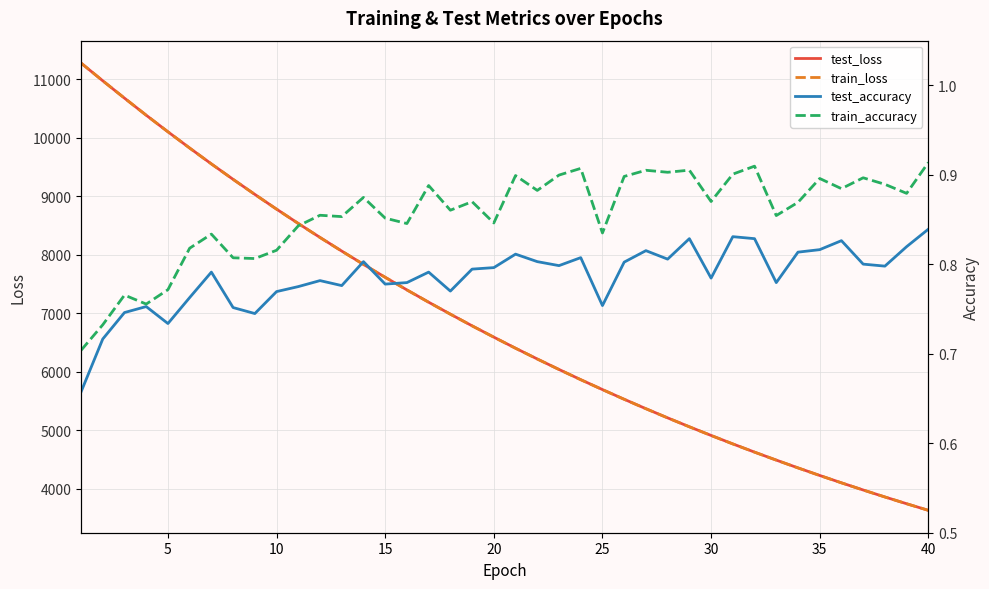

Does the chart have visible grid lines?

Yes